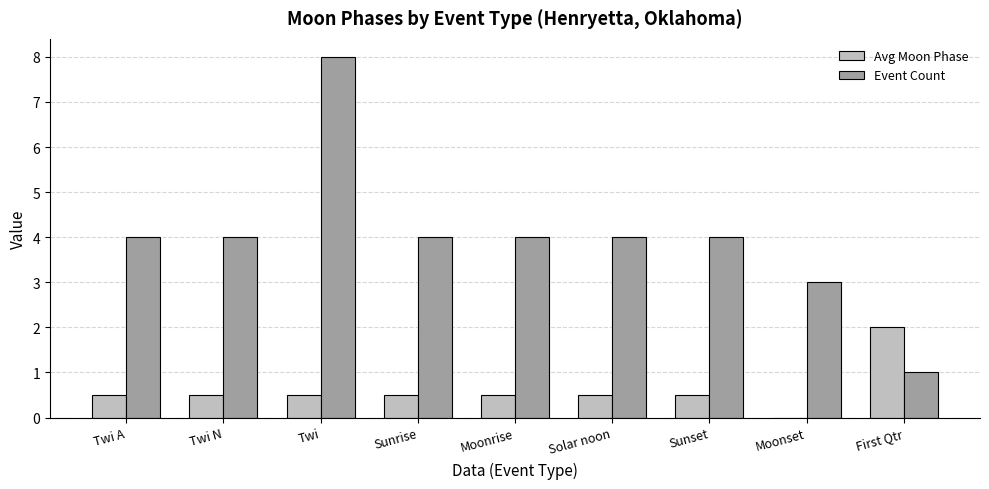

Which category has the highest value in the Avg Moon Phase series?

First Qtr